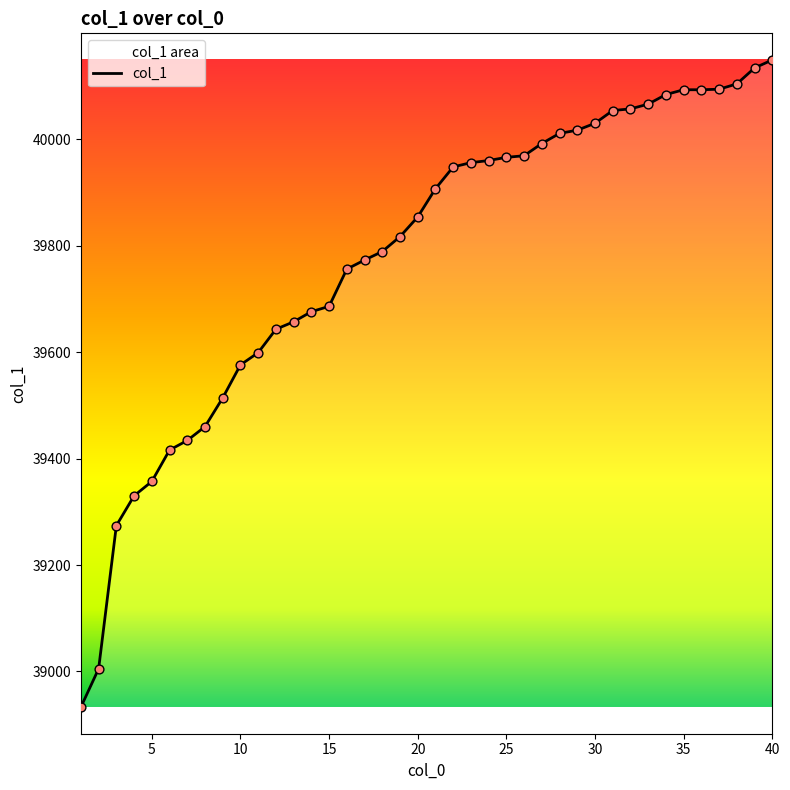

What is the greatest value displayed?

40149